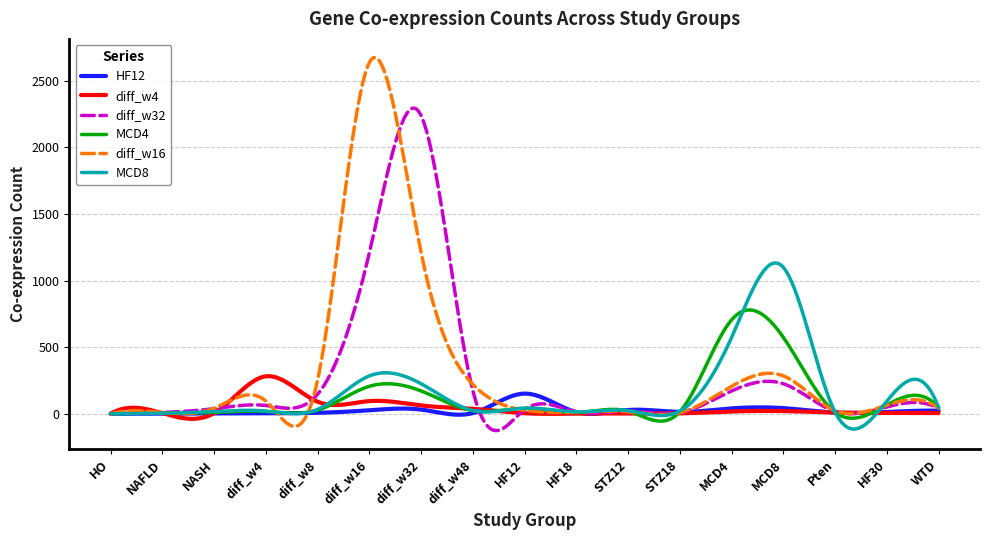

Which series has the largest range (max minus min)?

diff_w16